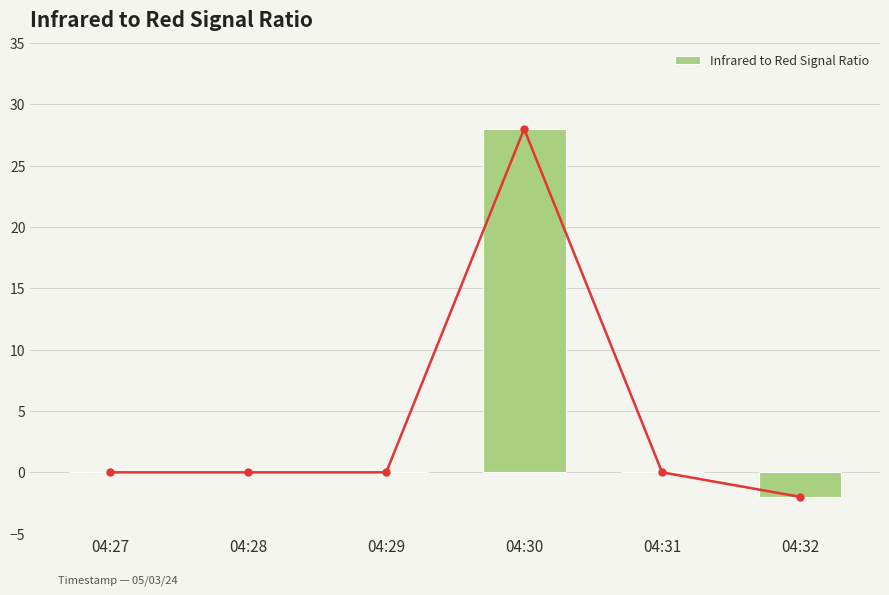

List the labels in order of value, largest first.

04:30, 04:27, 04:28, 04:29, 04:31, 04:32